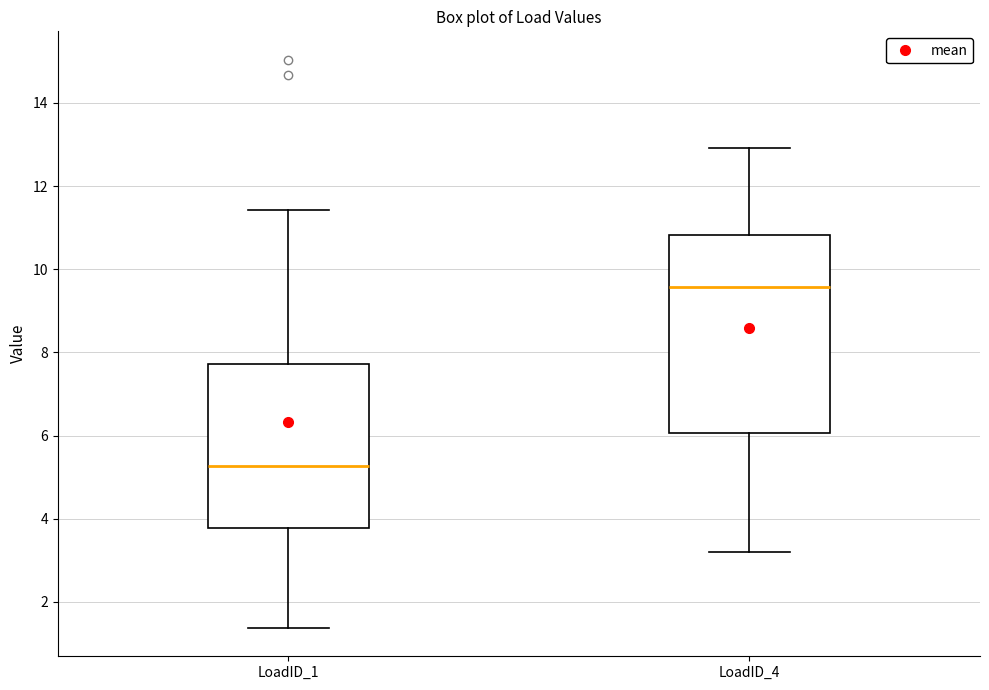

Reading left to right, read every box against the y-axis: the position of its median line, the range the box covers, and the ends of its whiskers. The values are not printed on the chart, so give them approximately, as read against the axis.

LoadID_1: median 5.2, box 3.8 to 7.8, whiskers 1.4 to 11.4
LoadID_4: median 9.6, box 6.0 to 10.8, whiskers 3.2 to 13.0